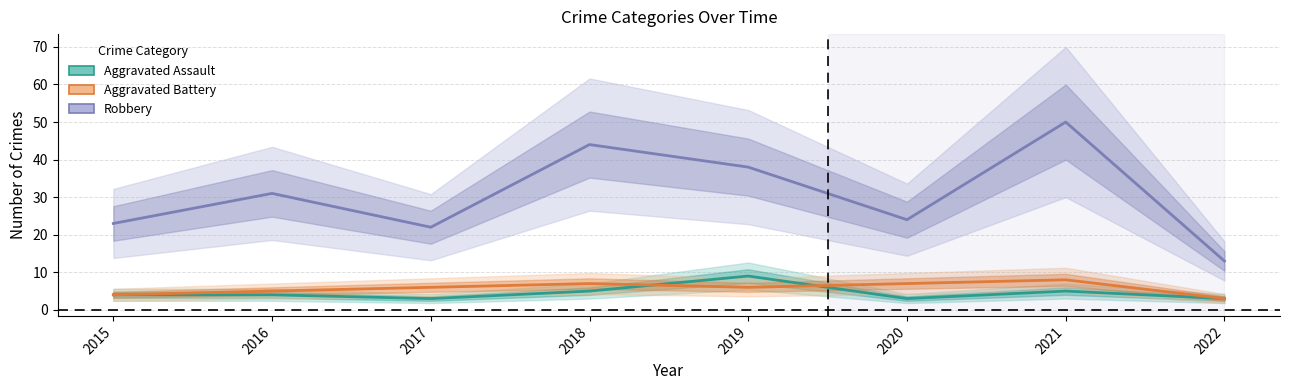

True or false: Robbery and Aggravated Battery intersect in this chart.

False